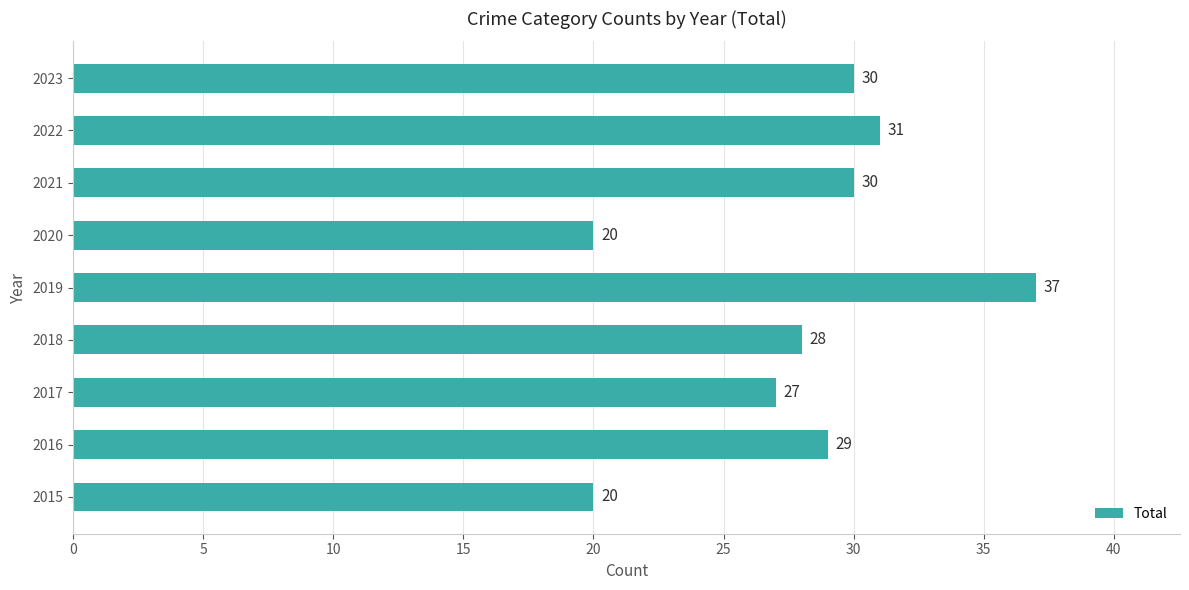

What is the minimum value shown in the chart?

20